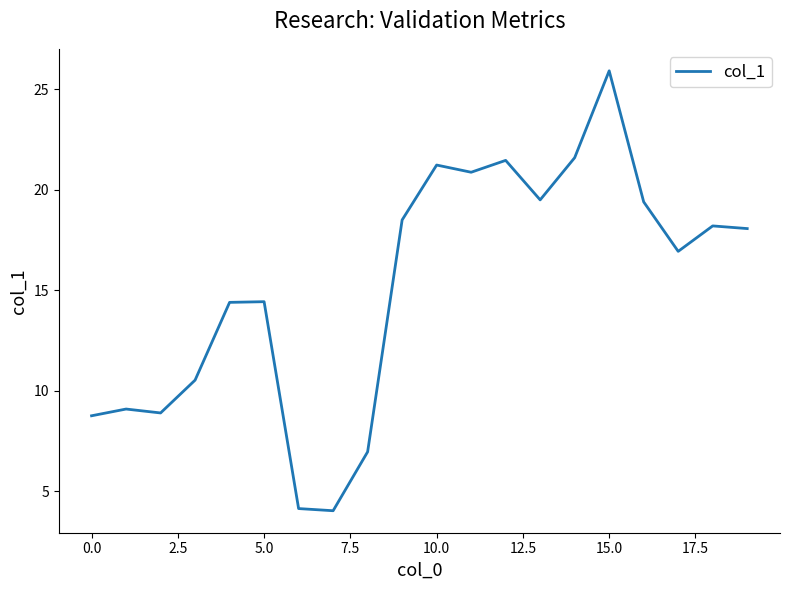

What is the smallest value displayed?

4.0